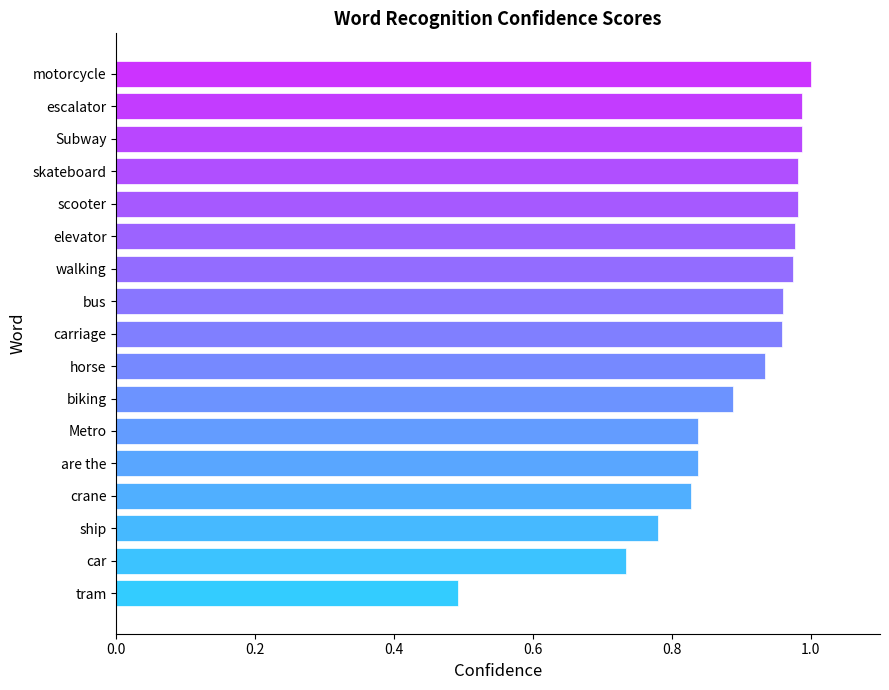

True or false: the data shows 1.8 at walking.

False